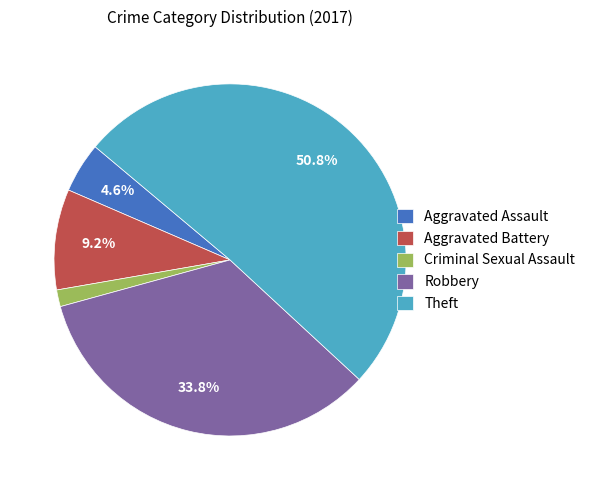

To the nearest percent, what percentage of the pie is Theft?

51%